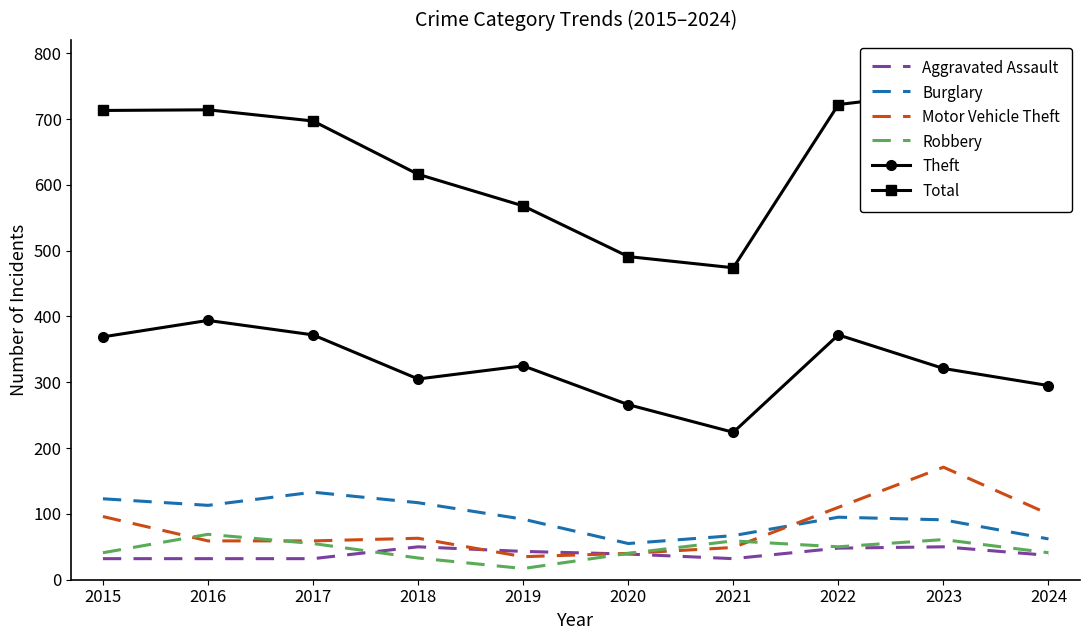

Is the value of Total at 2023 greater than the value of Robbery at 2018?

Yes